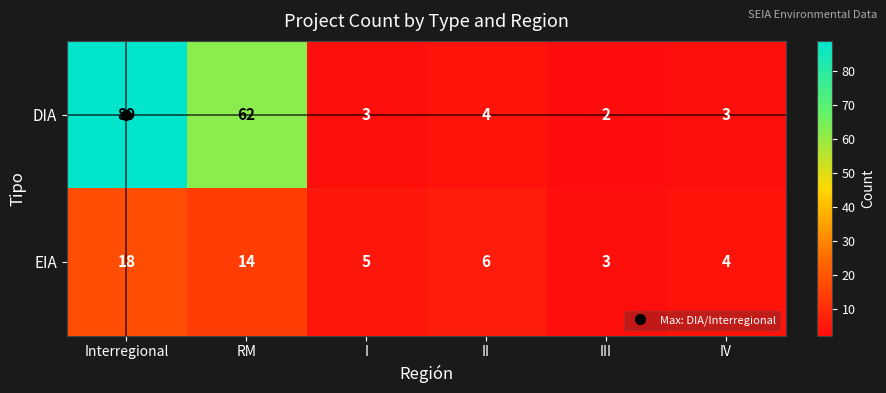

Which category has the highest value in the EIA series?

Interregional